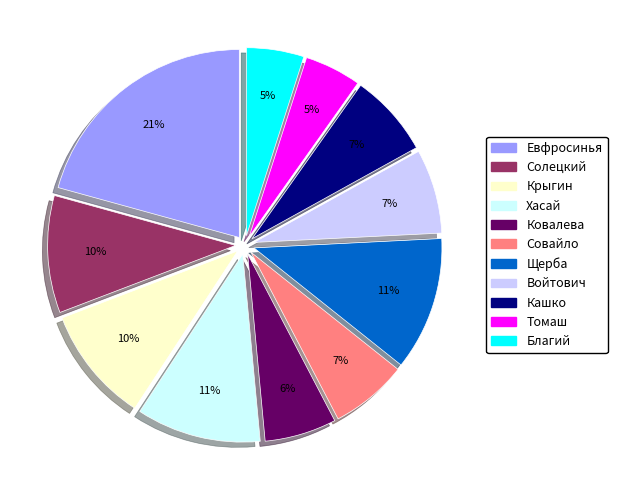

Is the sum of Ковалева and Хасай greater than half?

No